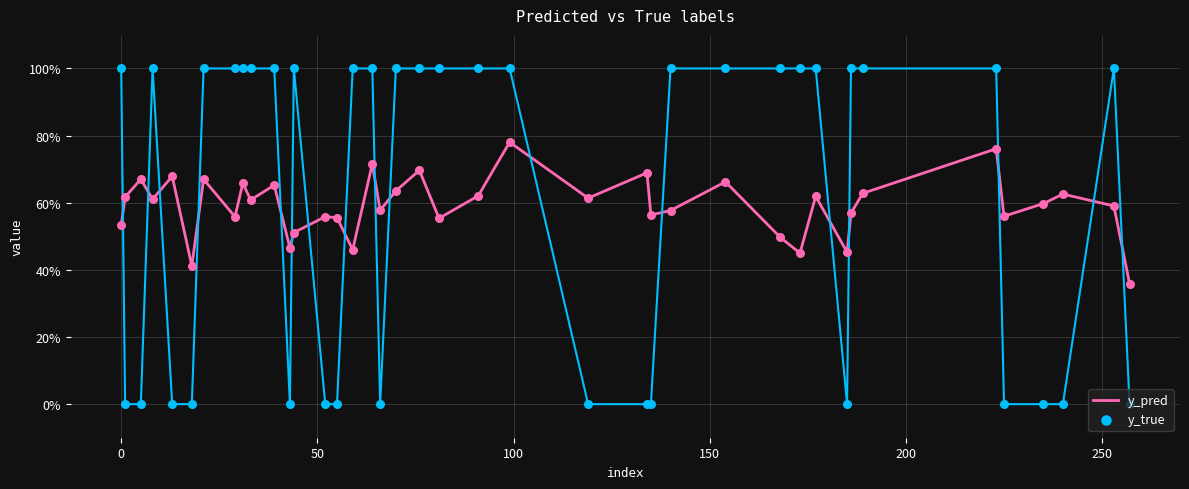

What are all the series names shown in the legend?

y_pred, y_true